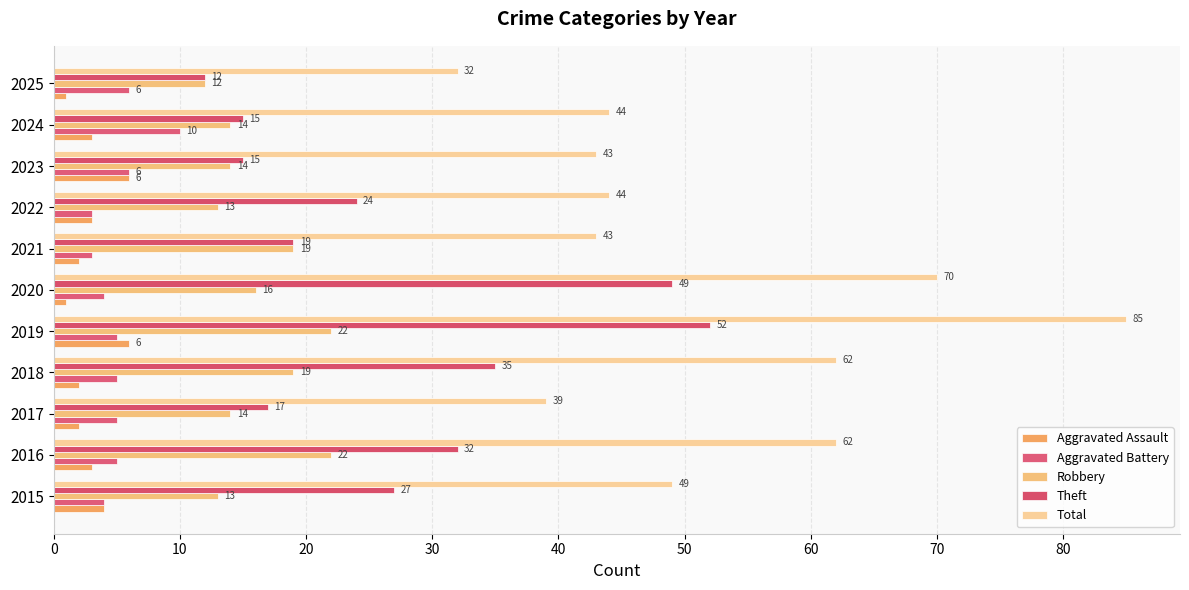

What are all the series names shown in the legend?

Aggravated Assault, Aggravated Battery, Robbery, Theft, Total